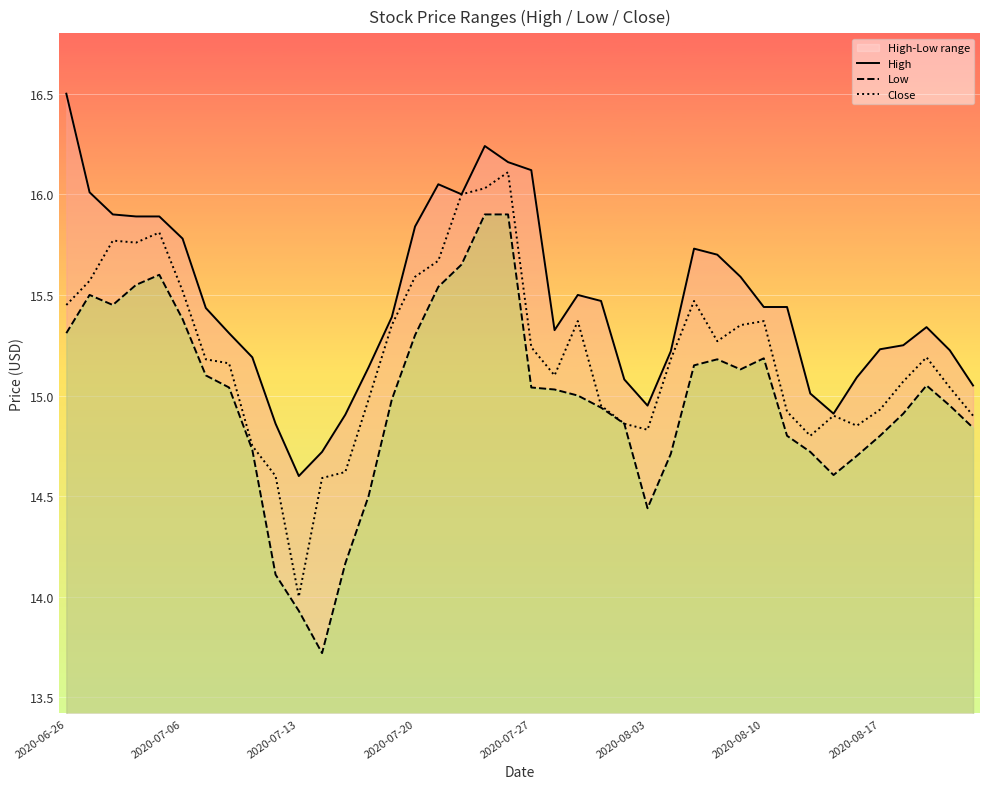

How many lines are shown in the chart?

3